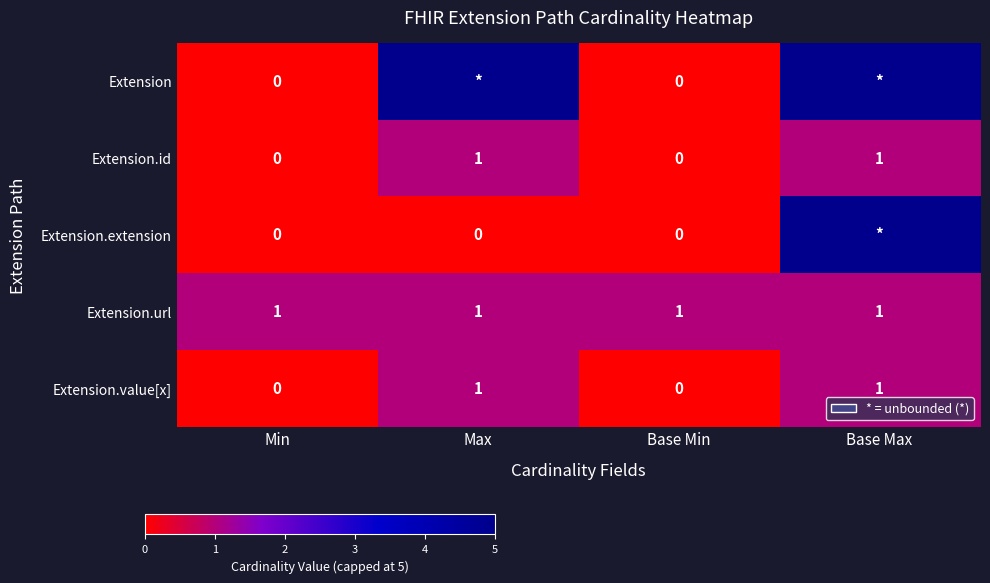

What is the total value across all series at Base Min?

1